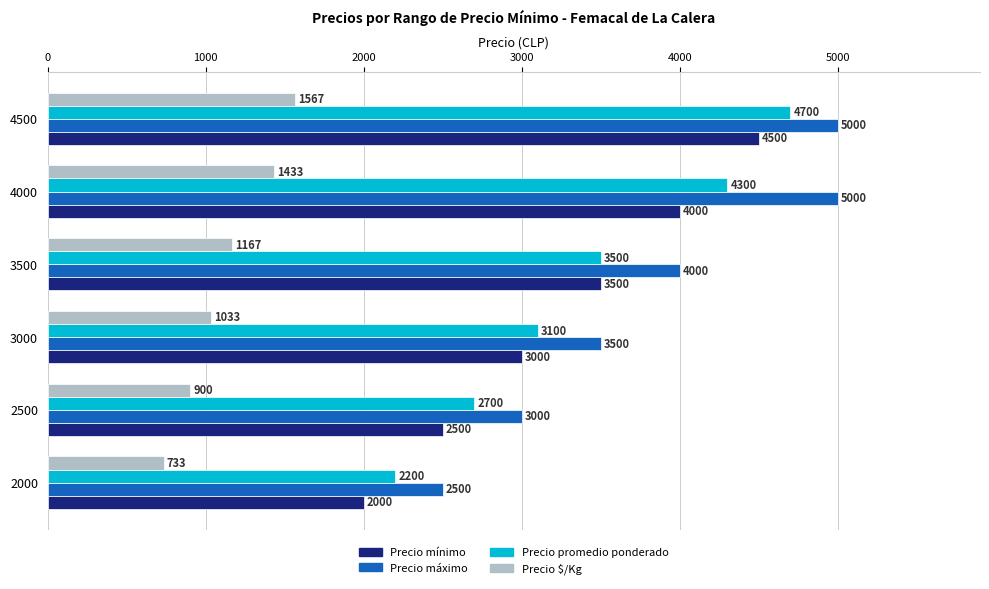

What is the maximum value shown in the chart?

5000